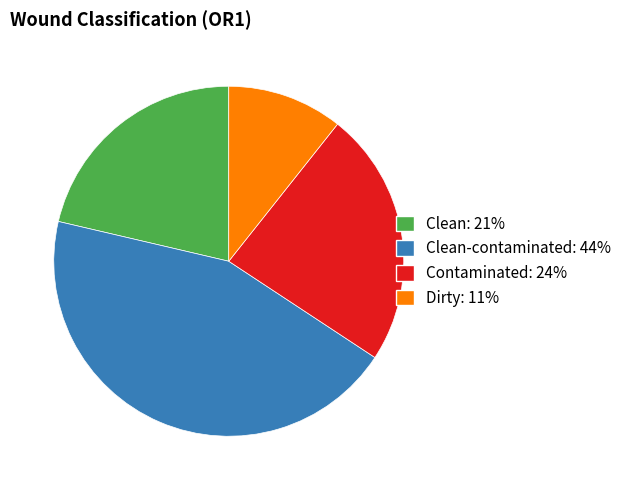

Is there a majority slice in this chart?

No